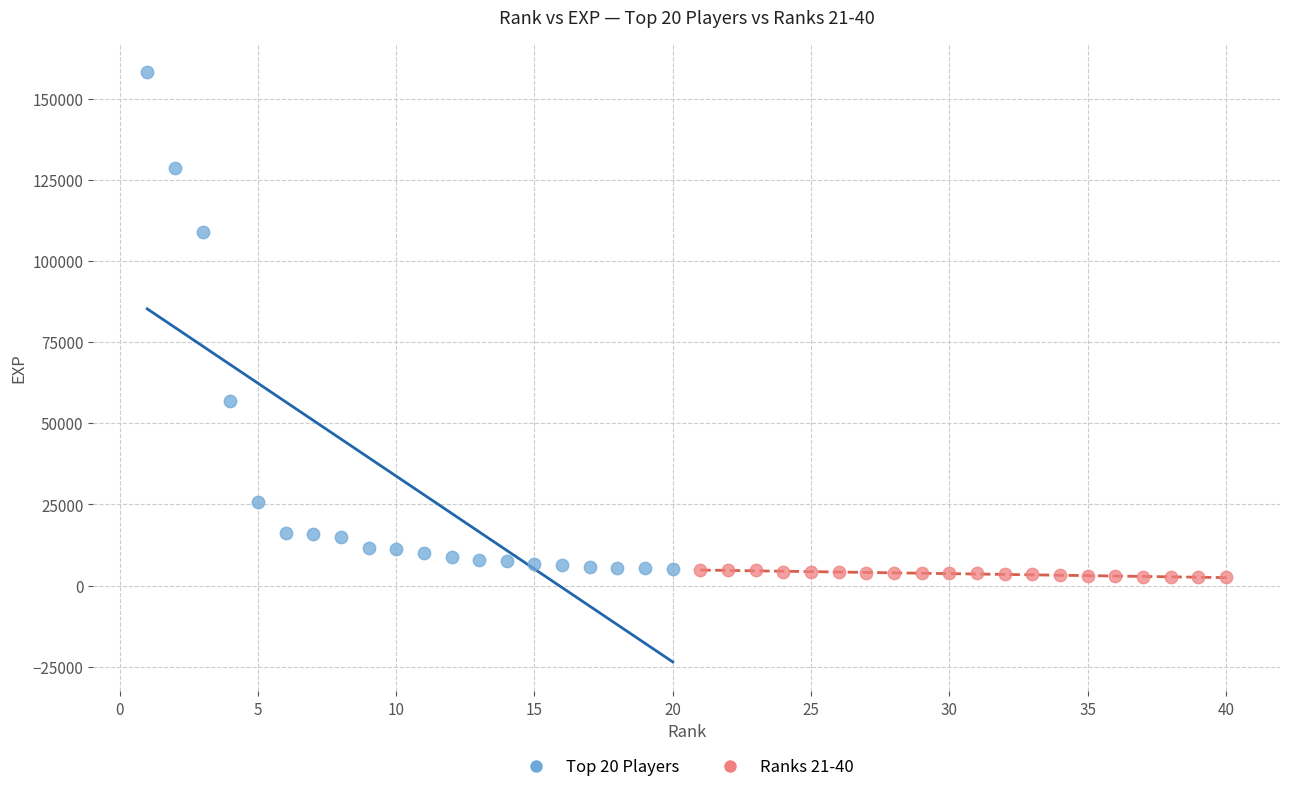

Which series reaches the maximum Y coordinate?

Top 20 Players